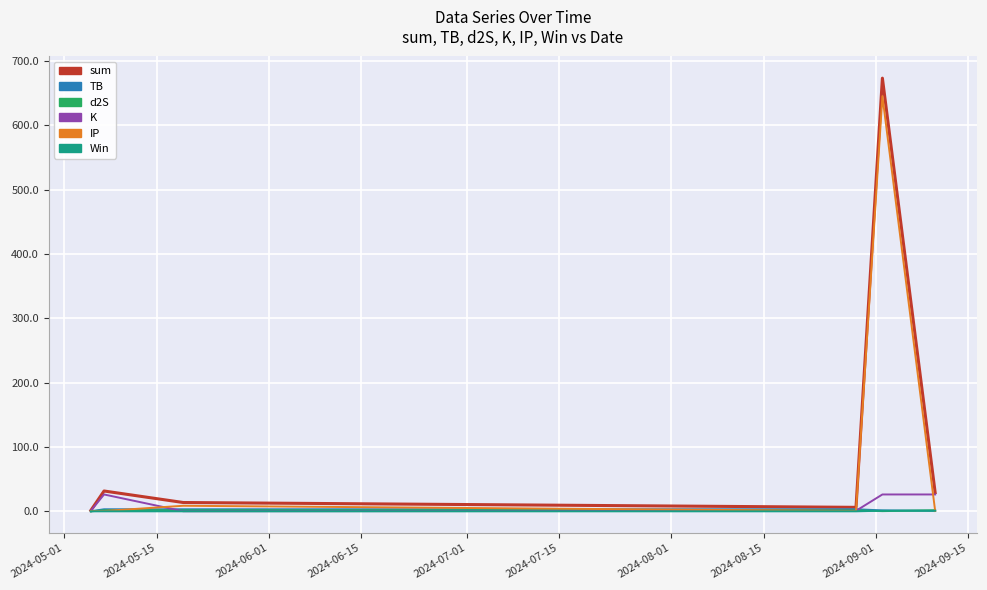

Which series has the widest spread of values?

sum